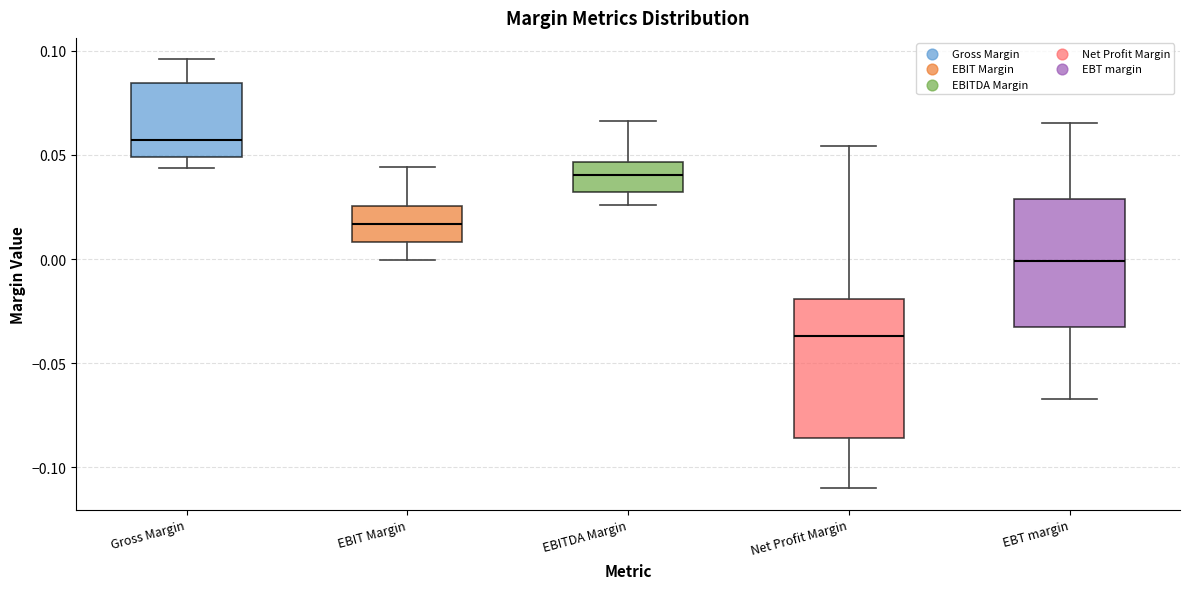

Which box's median line is the lowest?

Net Profit Margin